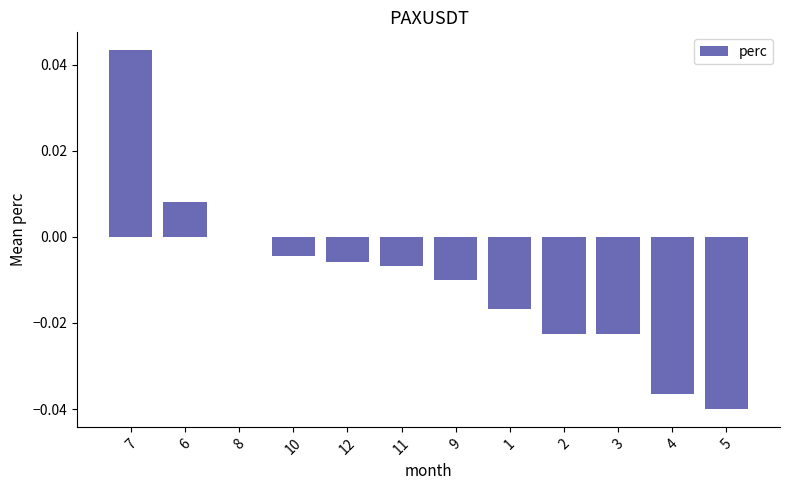

Which has a higher value, 12 or 5?

12